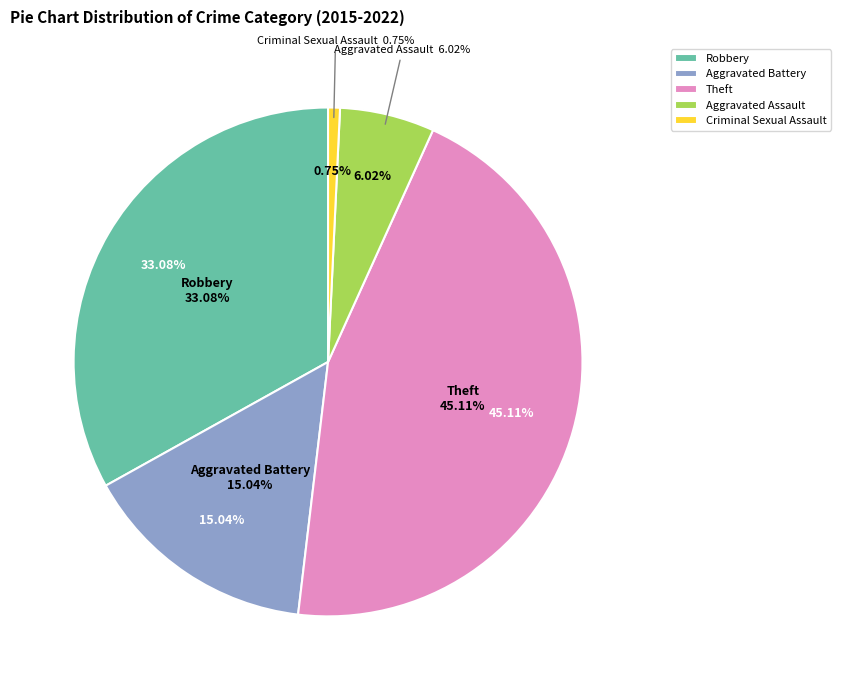

Is the sum of Criminal Sexual Assault and Theft greater than half?

No